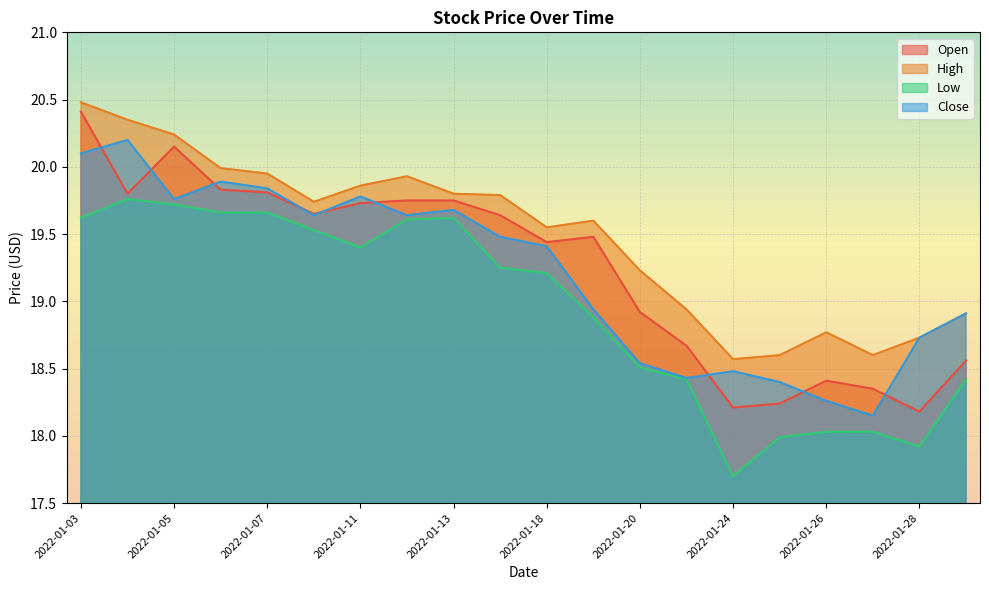

At which category does High reach its first local peak?

2022-01-12